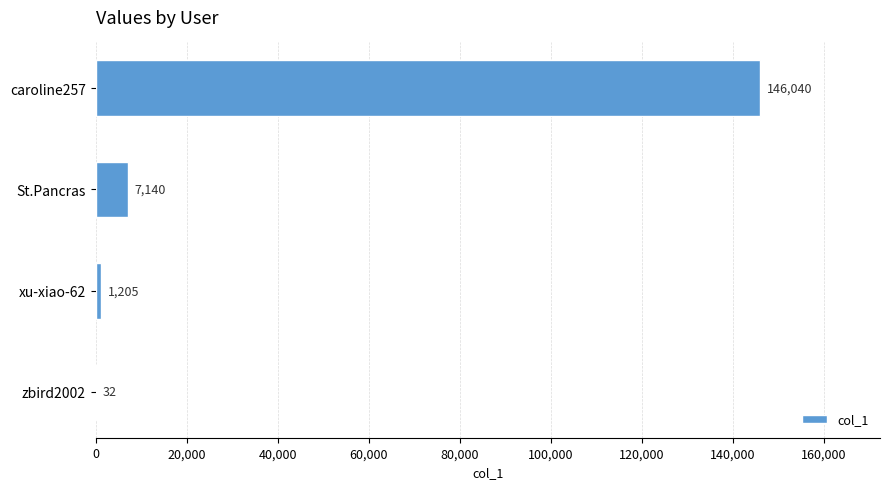

Reading bottom to top, extract all data points from this chart.

zbird2002=32	xu-xiao-62=1205	St.Pancras=7140	caroline257=146040